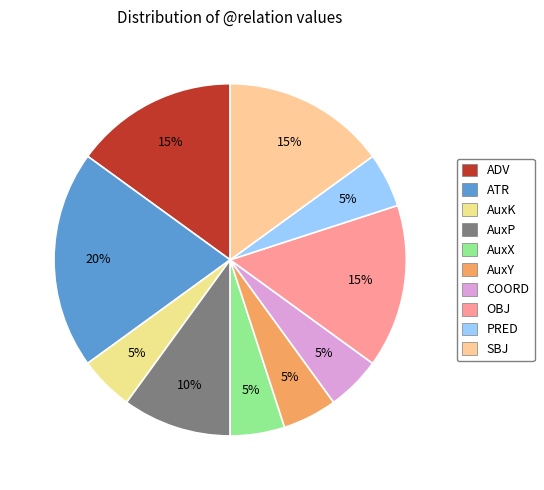

What is the largest slice in the pie chart?

ATR